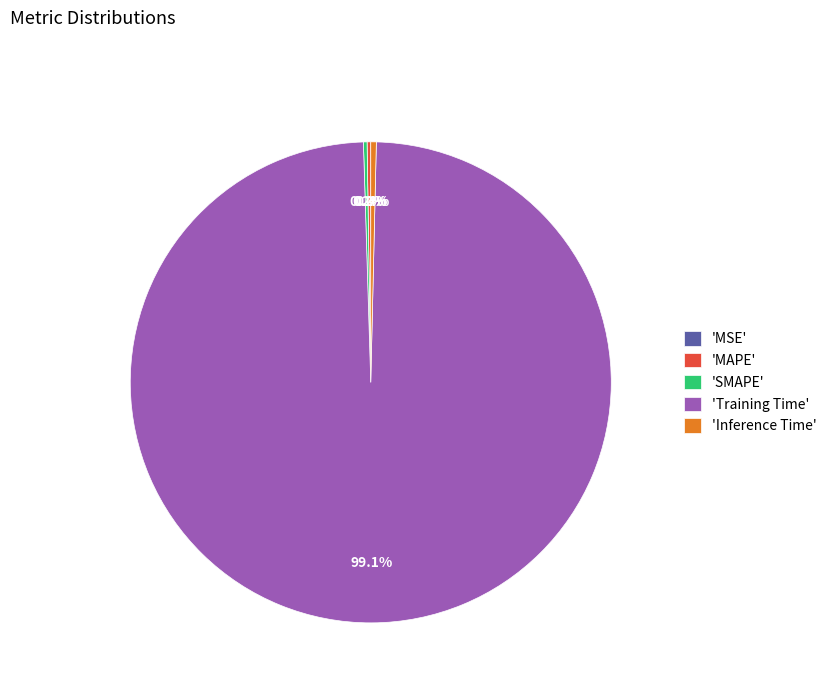

Which slice is the largest?

'Training Time'